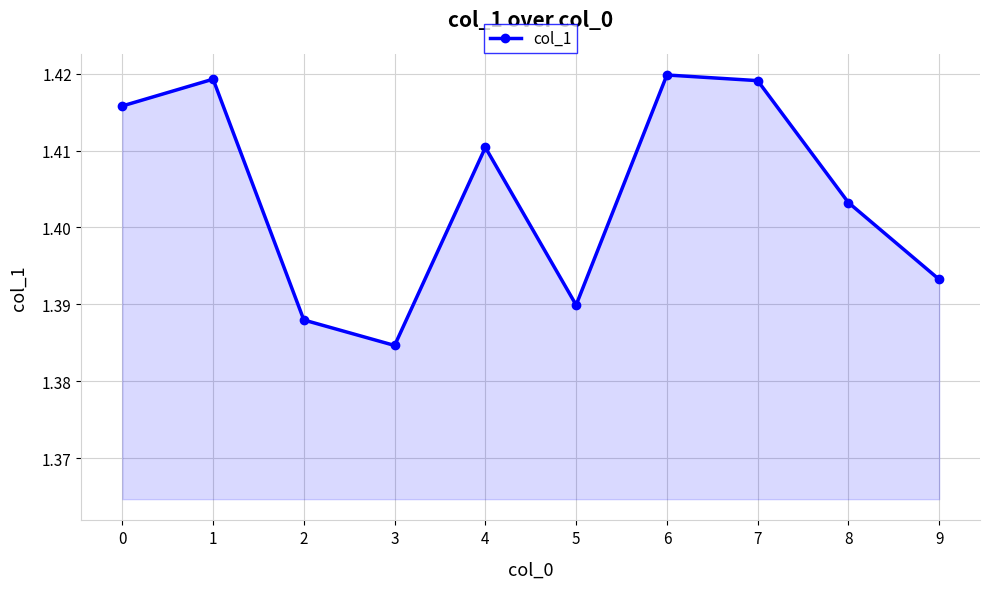

Which category has the highest value across all series?

6